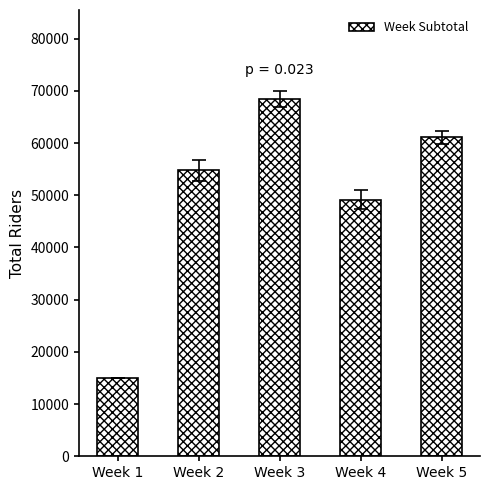

Where is the data nearest to the value 41743?

Week 4